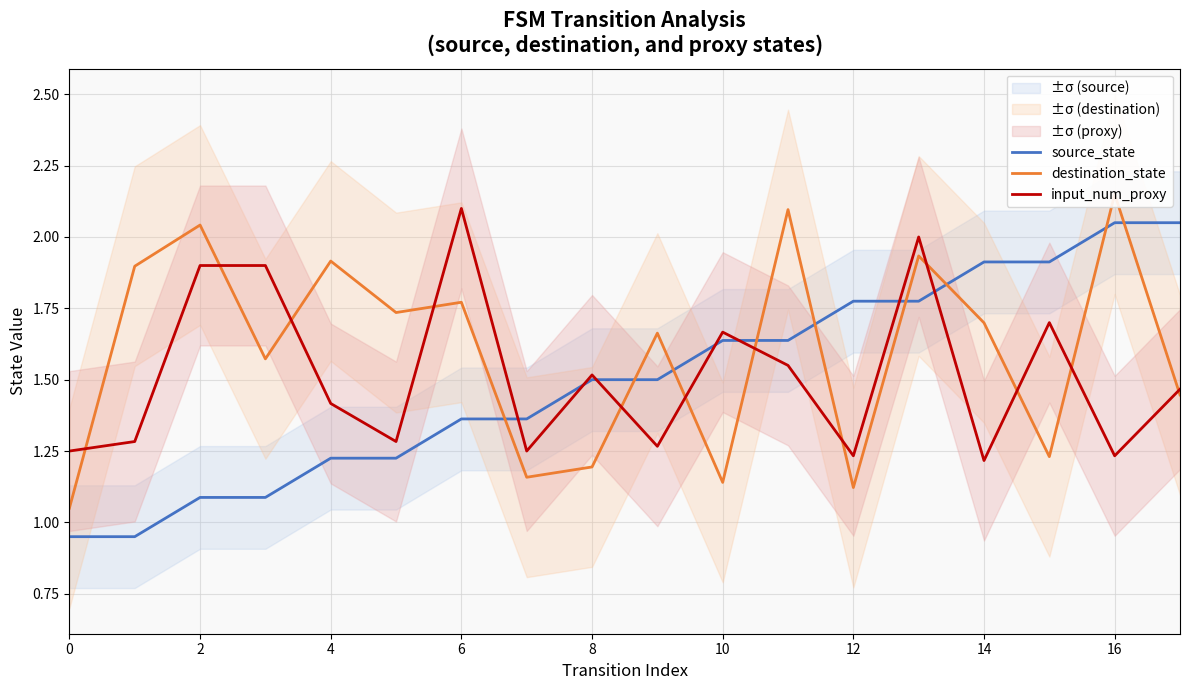

What is the difference between the maximum and minimum values in the source_state series?

1.1